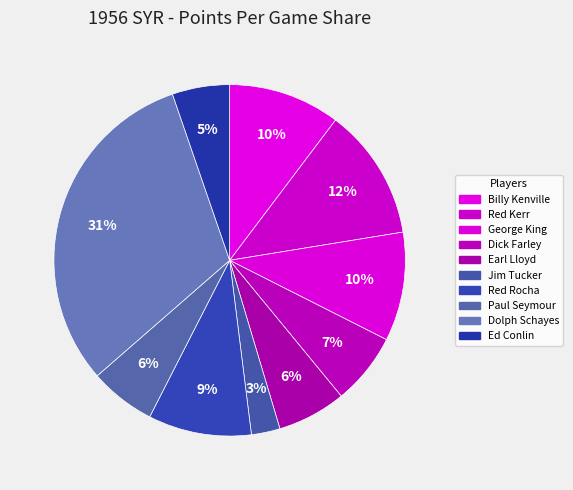

Count the number of slices in the pie.

10